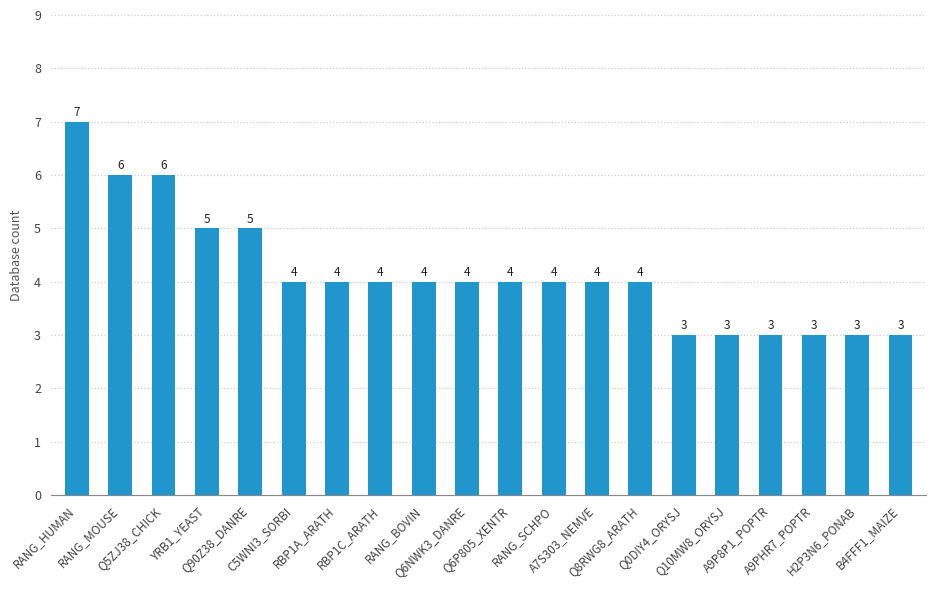

How many values are between 3 and 5?

17